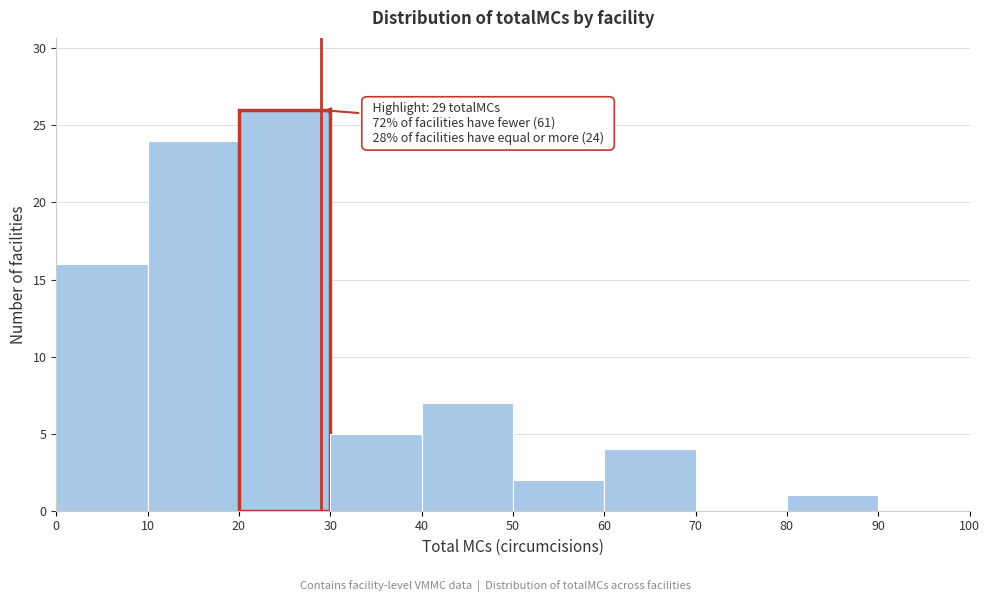

Over which range of the x-axis is the bar tallest?

20 to 30